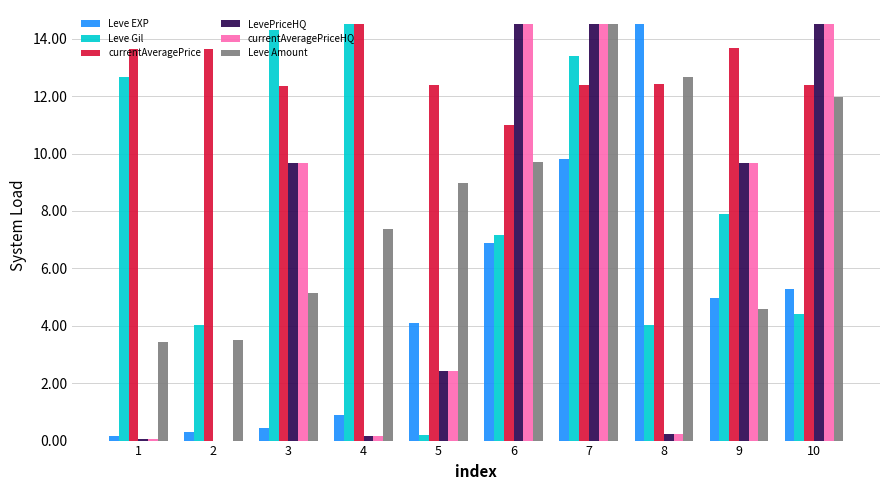

Which series changed the most between 6 and 9?

Leve Amount